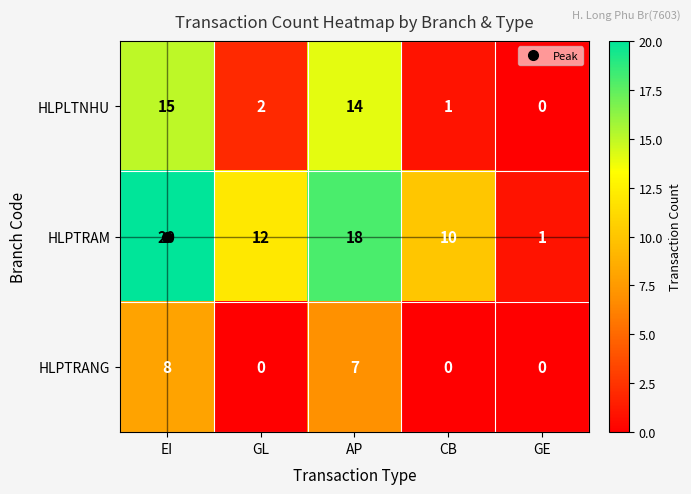

The value of HLPTRAM at CB is 17. True or false?

False